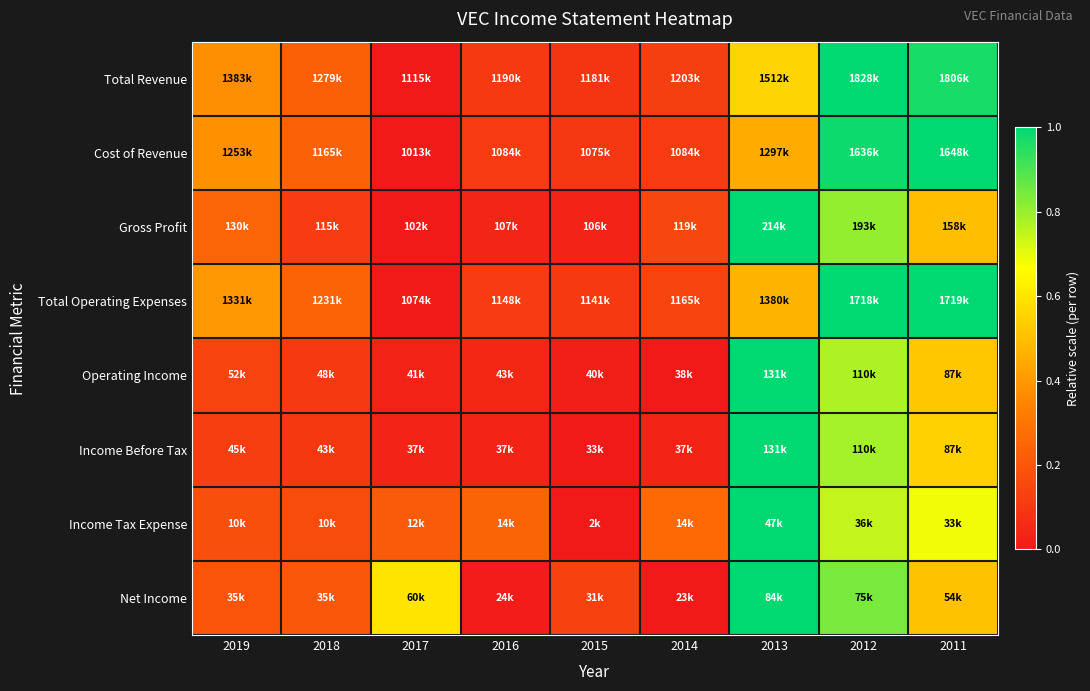

At how many categories does at least one series exceed 0?

9